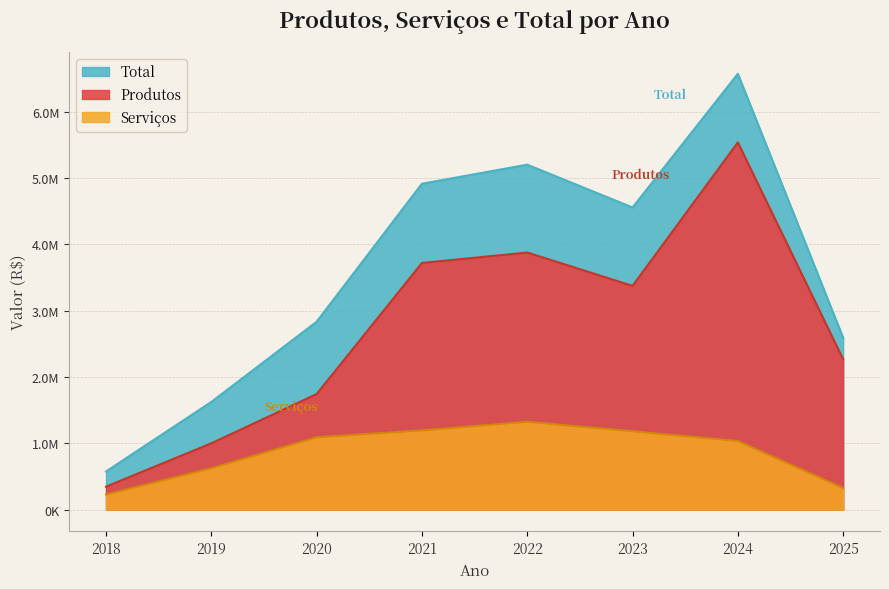

Where is the first local minimum for Total?

2023